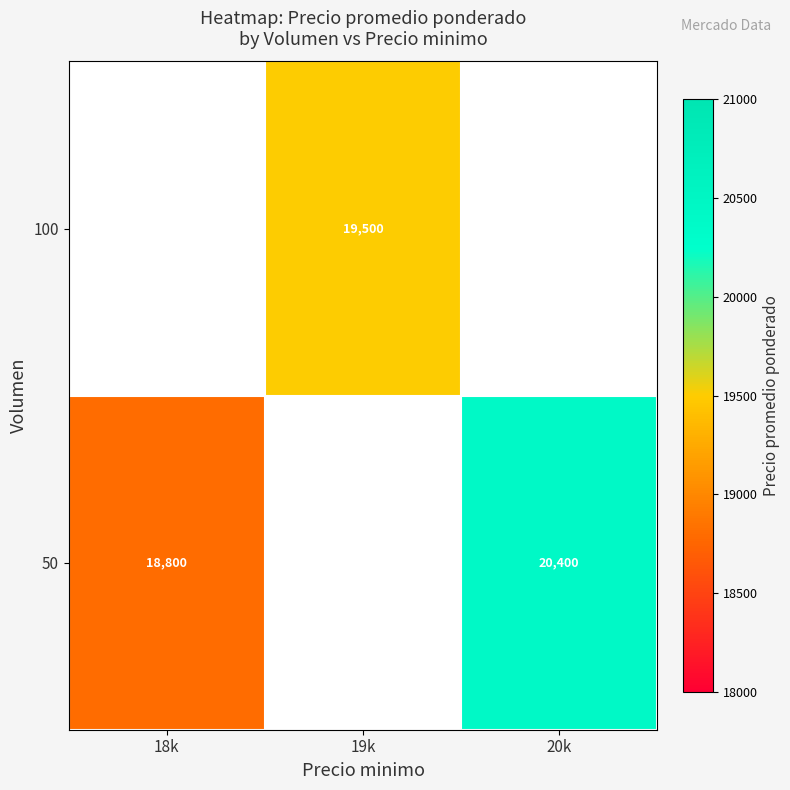

Between 19k and 18k, which is larger?

18k